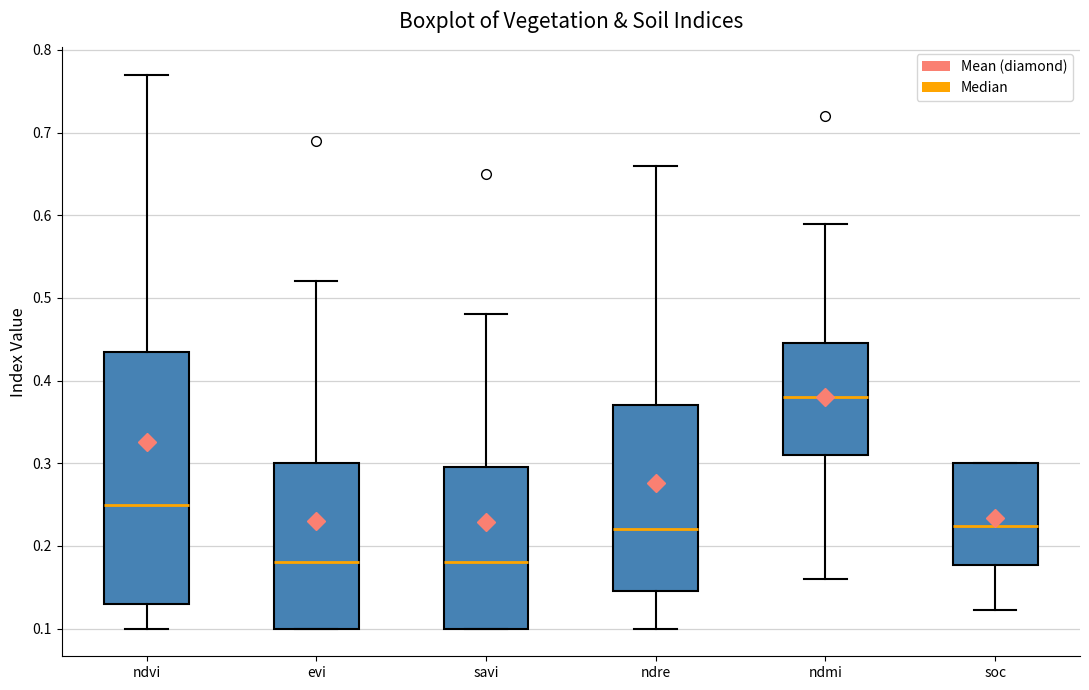

Reading left to right, read every box against the y-axis: the position of its median line, the range the box covers, and the ends of its whiskers. The values are not printed on the chart, so give them approximately, as read against the axis.

ndvi: median 0.25, box 0.13 to 0.44, whiskers 0.10 to 0.77
evi: median 0.18, box 0.10 to 0.30, whiskers 0.10 to 0.52
savi: median 0.18, box 0.10 to 0.30, whiskers 0.10 to 0.48
ndre: median 0.22, box 0.15 to 0.37, whiskers 0.10 to 0.66
ndmi: median 0.38, box 0.31 to 0.45, whiskers 0.16 to 0.59
soc: median 0.22, box 0.18 to 0.30, whiskers 0.12 to 0.30